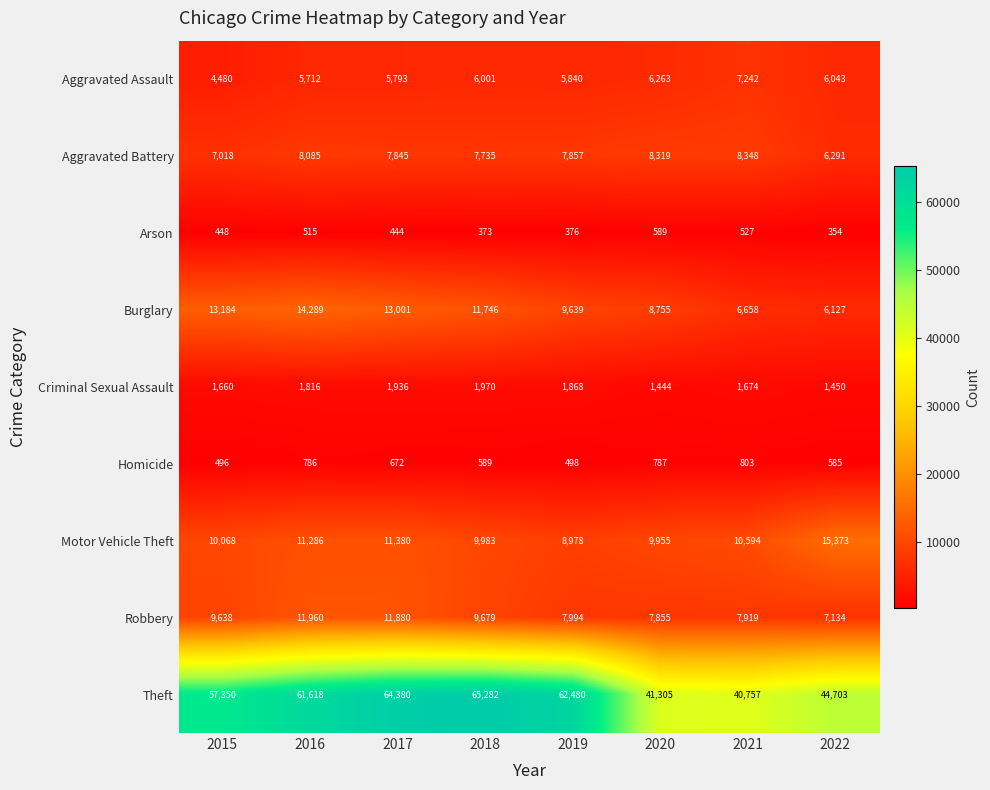

Which series changed the most between 2016 and 2018?

Theft